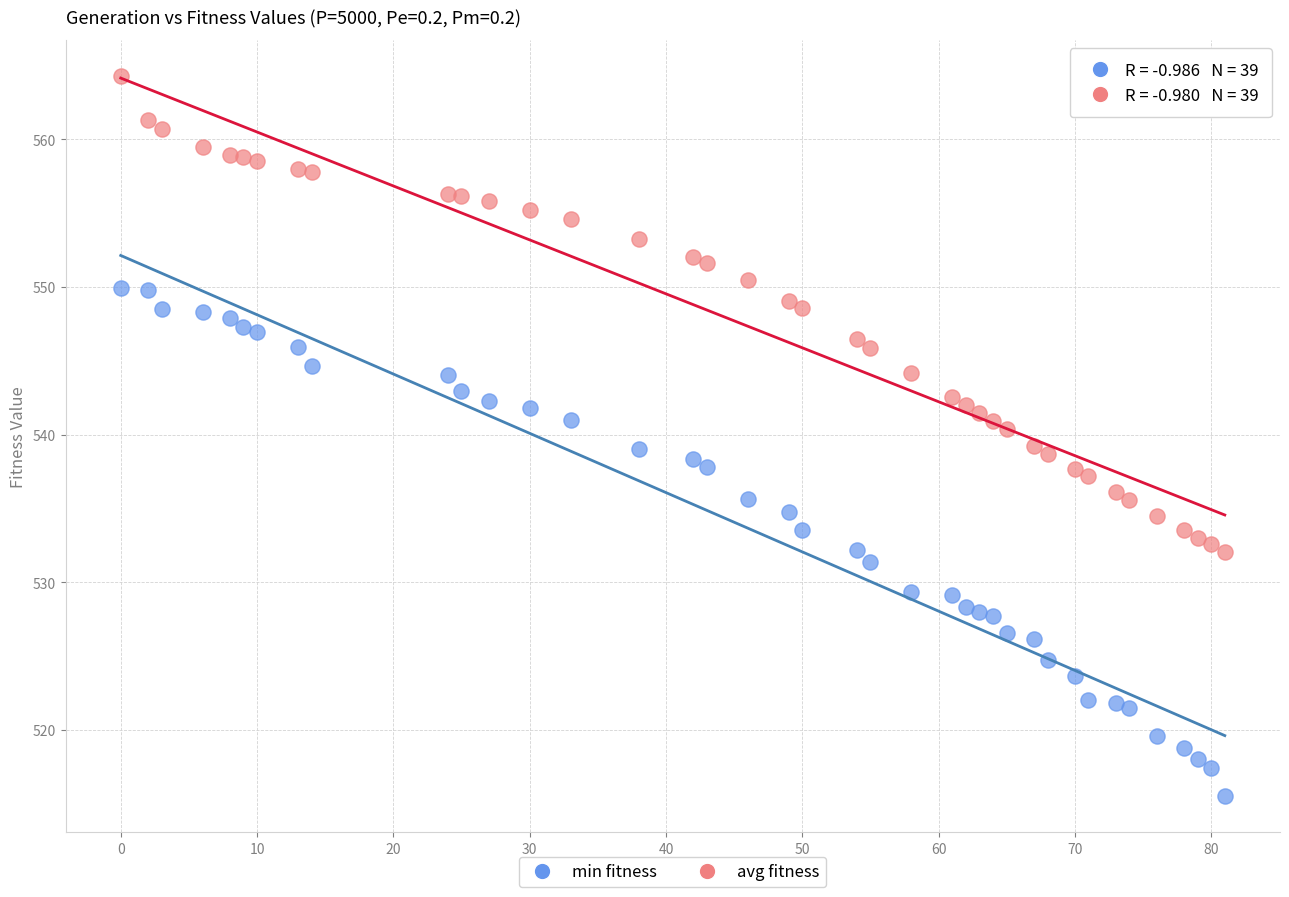

Across all data points, what is the range of Y values (max minus min)?

48.8